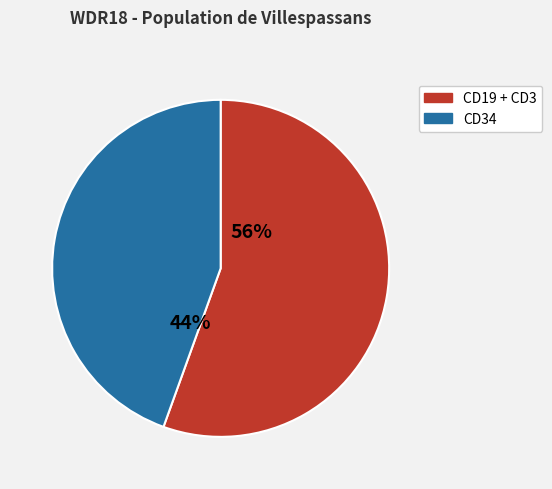

Is there any slice that represents more than half of the pie?

Yes